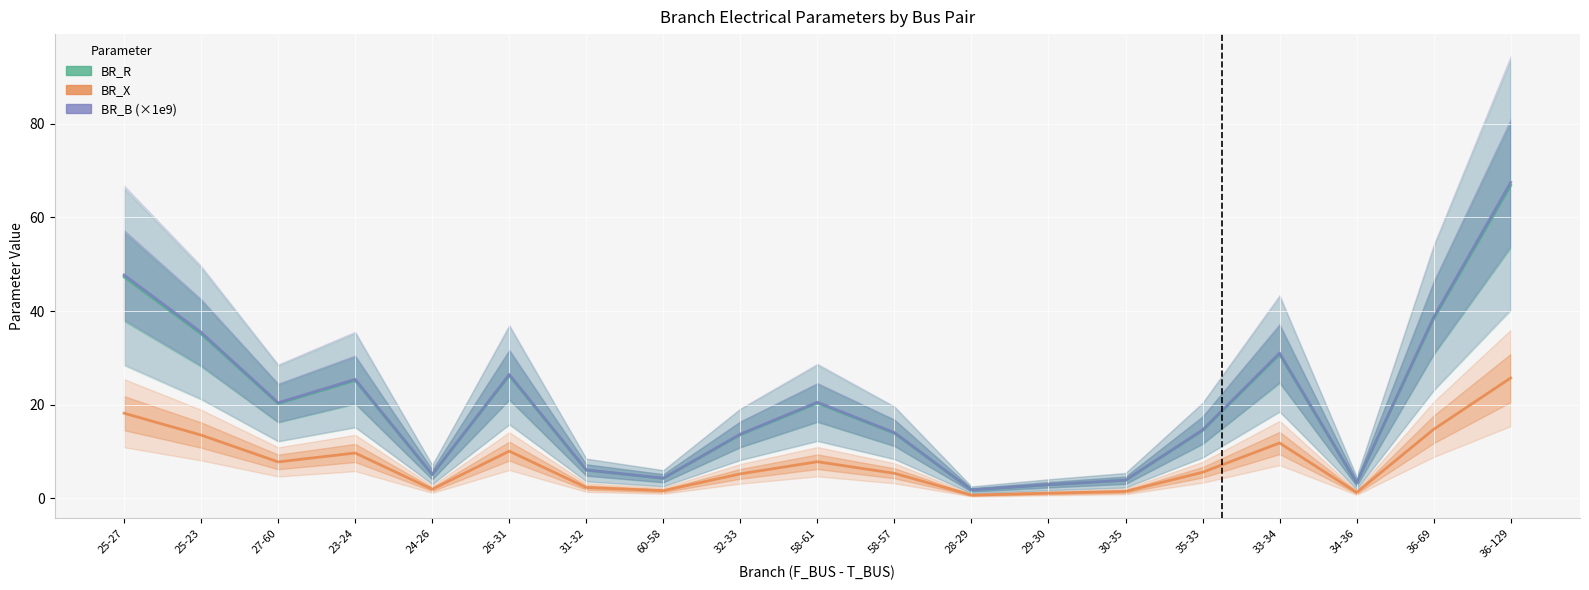

What is the greatest value displayed?

67.5